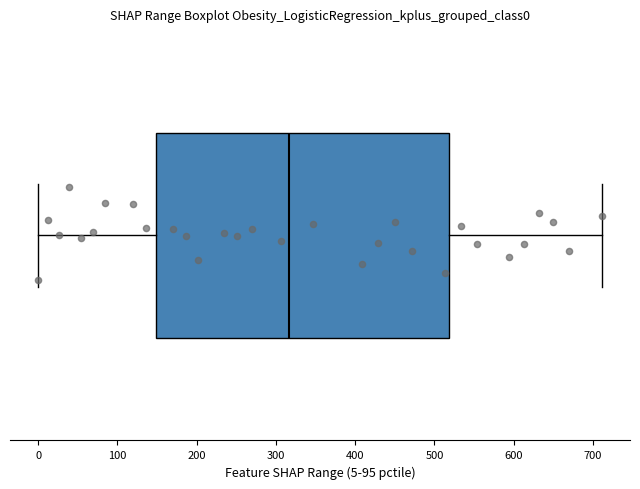

Transcribe this box plot: give where the median line is, the range the box spans, and where the two whiskers end, as read against the x-axis. The values are not printed on the chart, so give them approximately, as read against the axis.

median 320, box 150 to 520, whiskers 0 to 710